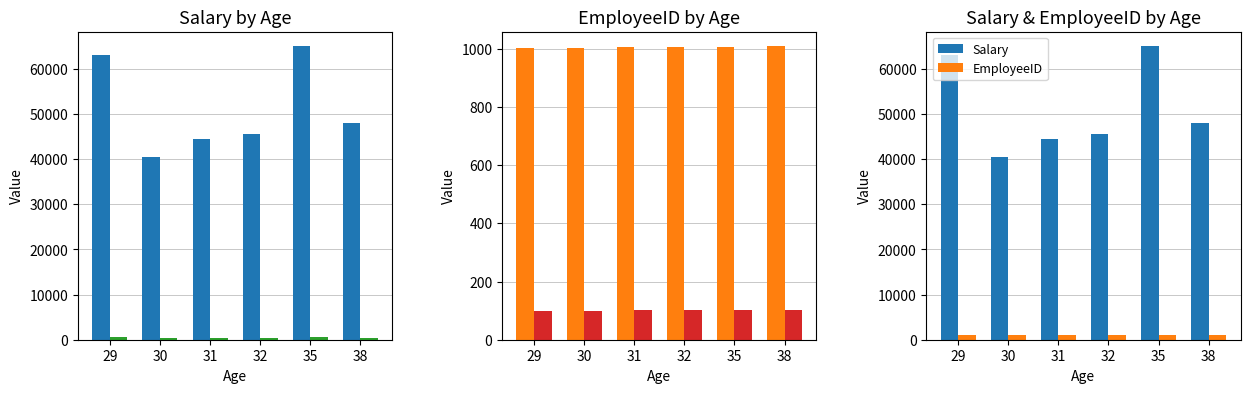

List the series in order of their peak value, lowest first.

EmployeeID /10, Salary /100, EmployeeID, Salary